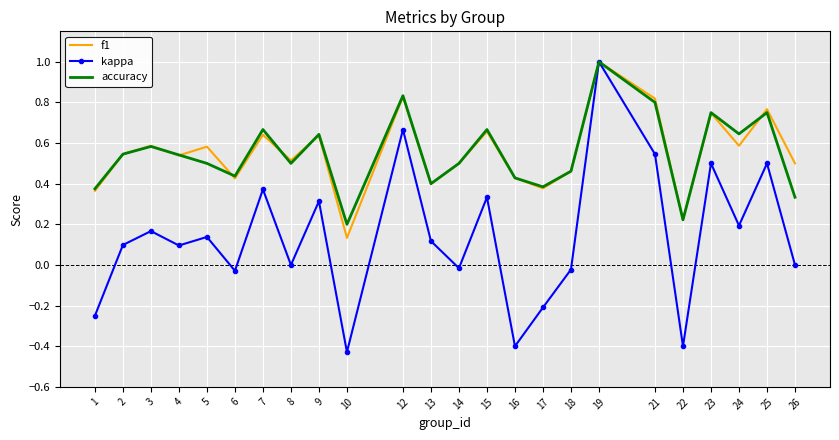

Which series has the largest range (max minus min)?

kappa